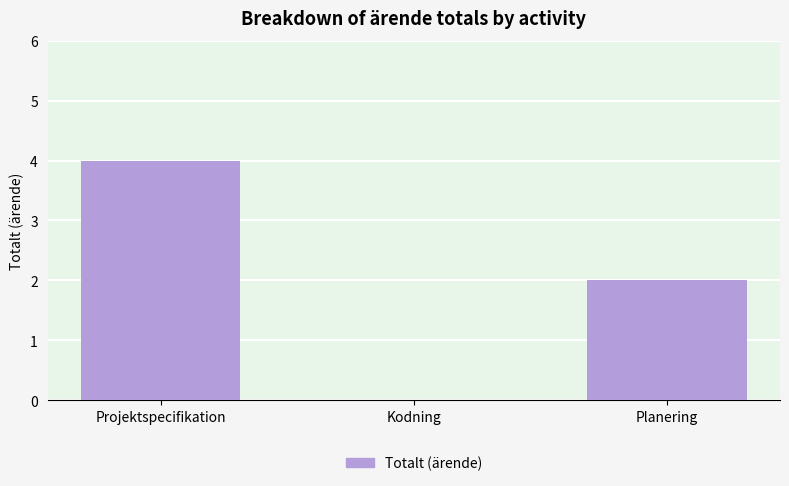

Are the bars grouped side by side (vs. stacked)?

No